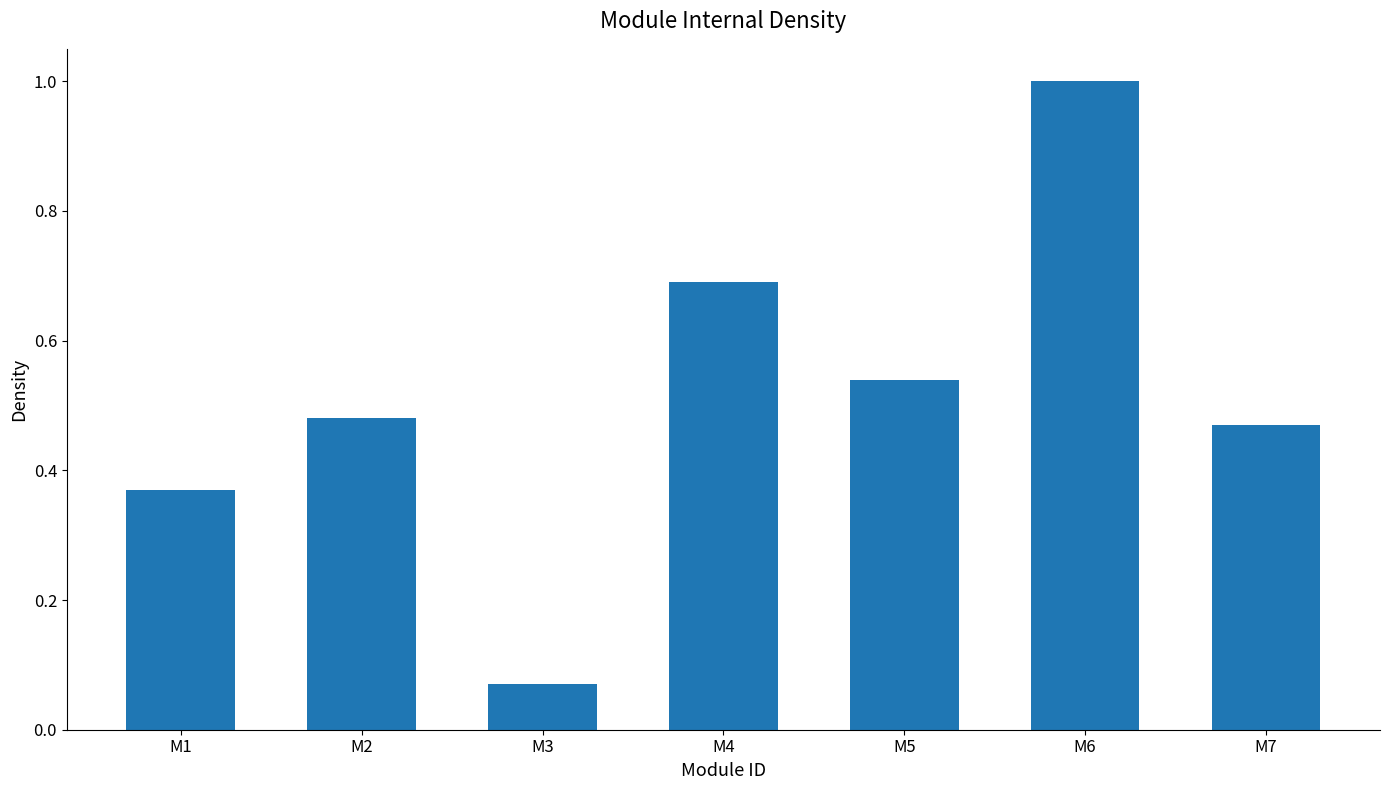

At which category does the chart reach its peak across all series?

M6